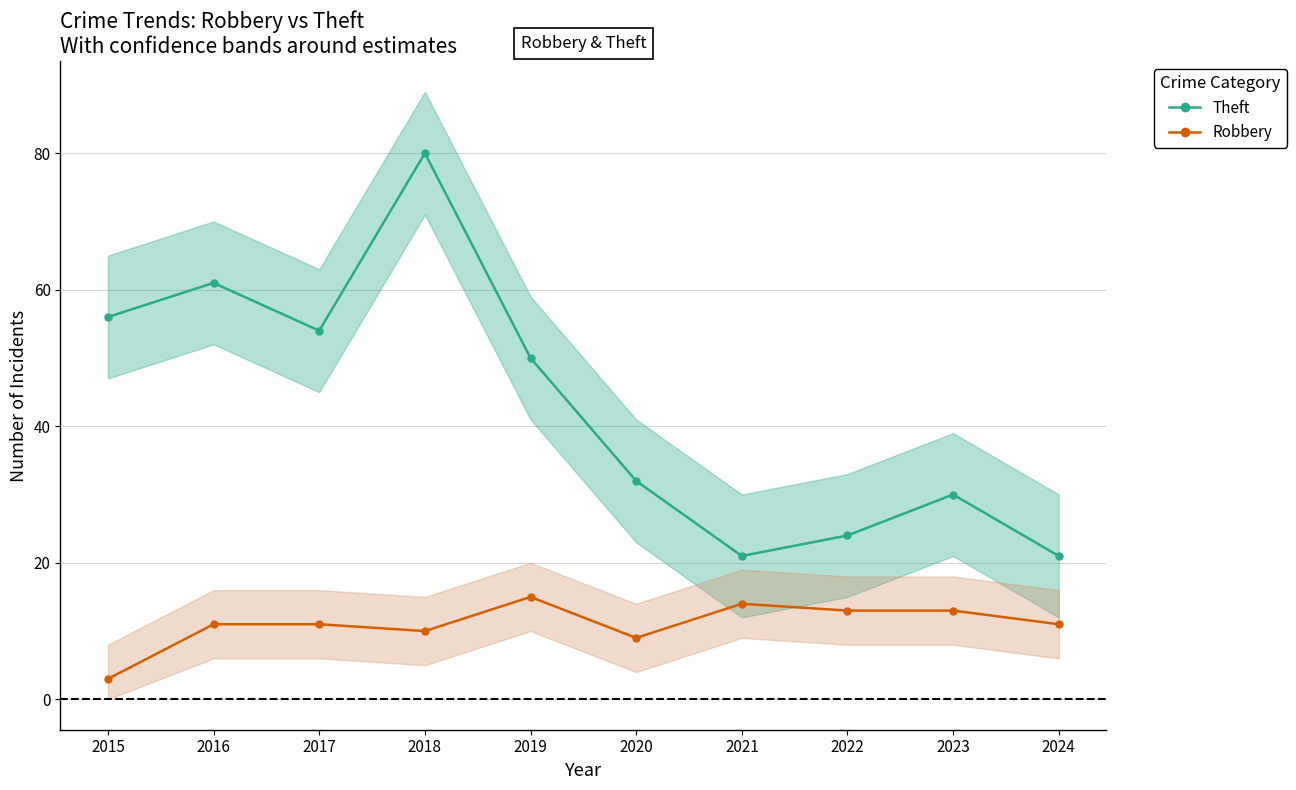

True or false: Robbery and Theft cross at least once.

False